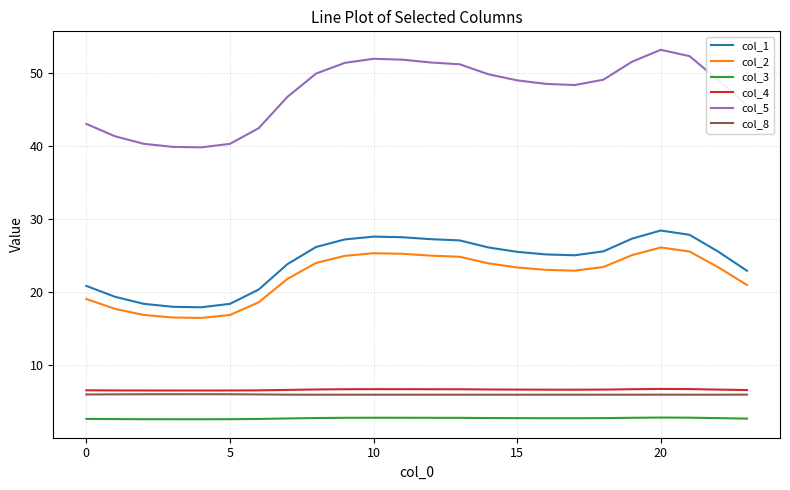

What is the highest value of the col_8 series?

6.0